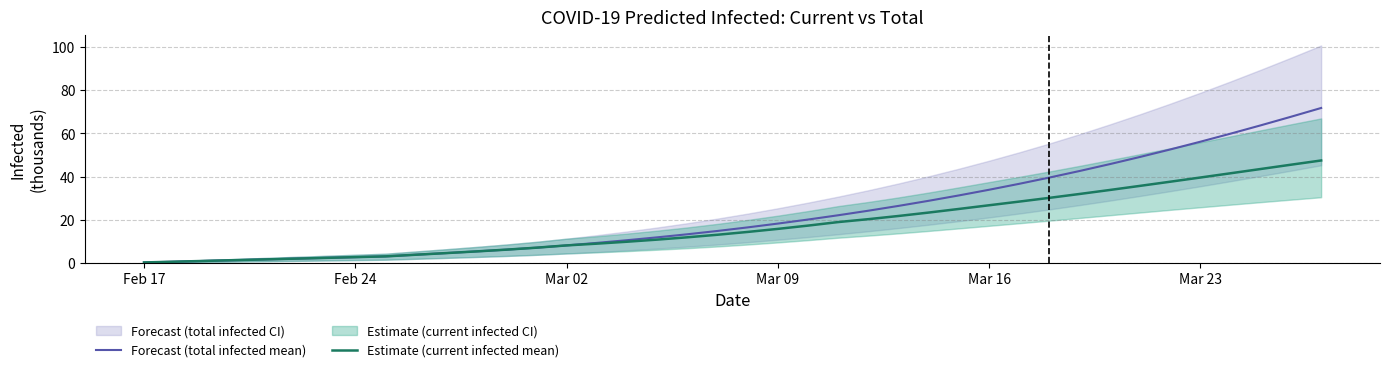

Reading right to left, list all the values displayed in this chart.

Forecast (total infected mean): 71.8	67.7	63.8	59.9	56.2	52.6	49.2	45.8	42.7	39.6	36.7	34.0	31.4	28.9	26.5	24.3	22.2	20.2	18.3	16.6	14.9	13.4	12.0	10.6	9.4	8.2	7.2	6.3	5.4	4.7	3.9	3.2	2.8	2.5	2.1	1.8	1.4	1.1	0.7	0.3
Estimate (current infected mean): 47.5	45.6	43.6	41.6	39.6	37.7	35.8	33.9	32.0	30.2	28.5	26.8	25.1	23.4	21.8	20.4	19.0	17.4	15.9	14.5	13.2	12.0	10.9	9.9	9.0	8.2	7.2	6.3	5.4	4.7	3.9	3.2	2.8	2.5	2.1	1.8	1.4	1.1	0.7	0.3